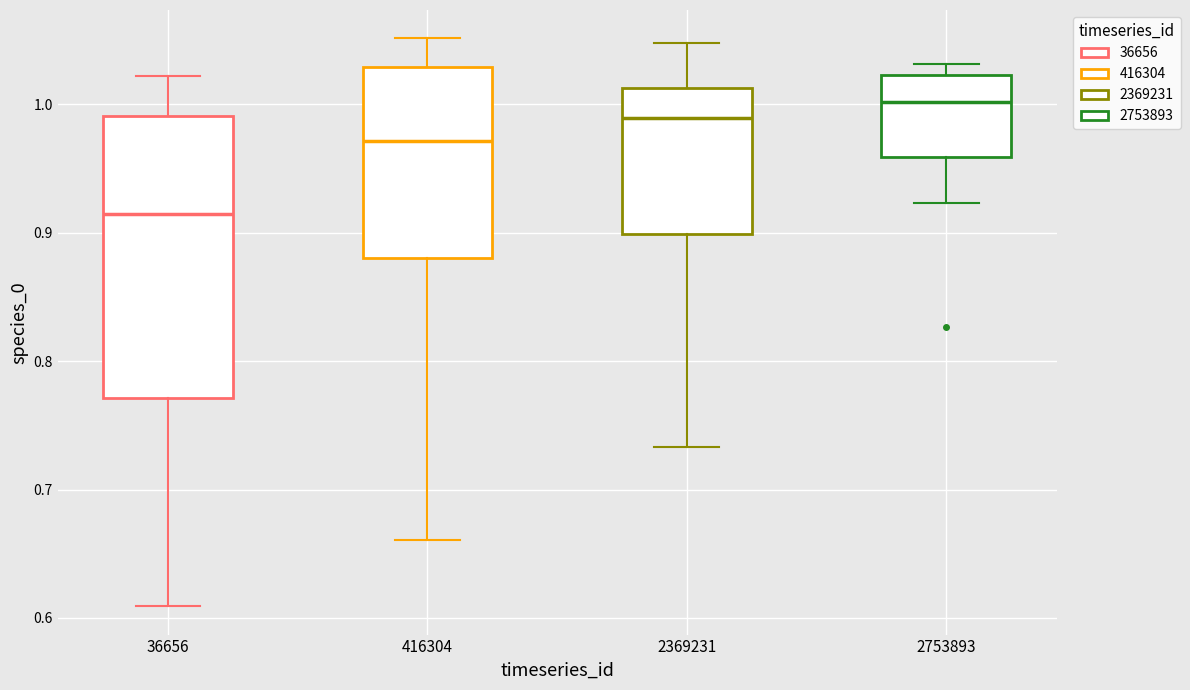

Which box has the highest median line?

2753893